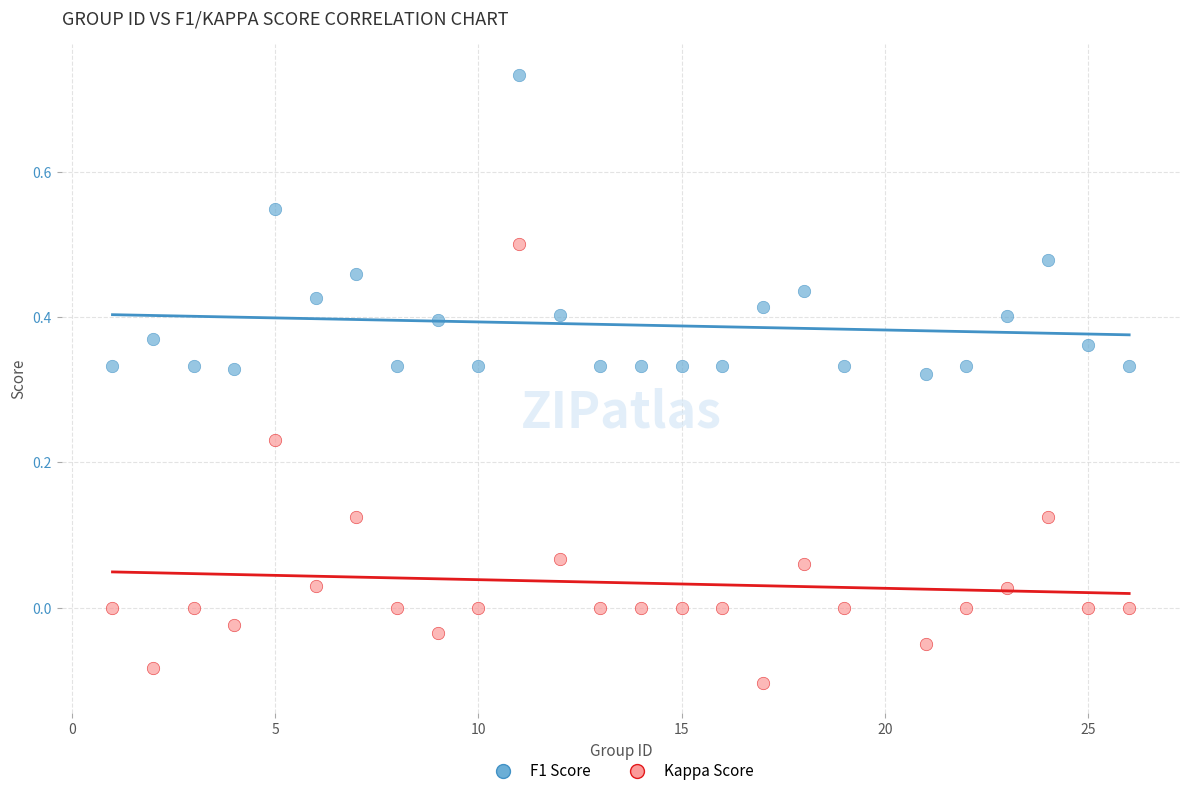

Which series reaches the minimum Y coordinate?

Kappa Score